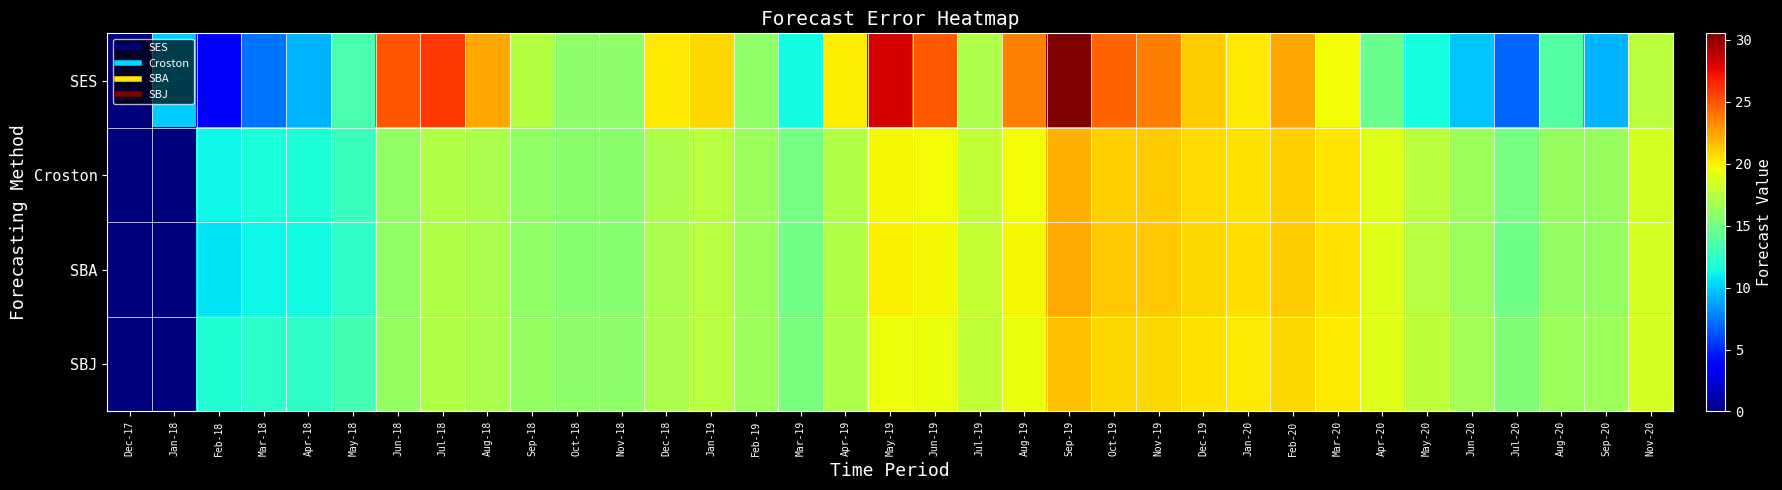

Rank the series by their maximum value, from highest to lowest.

SES, SBA, Croston, SBJ